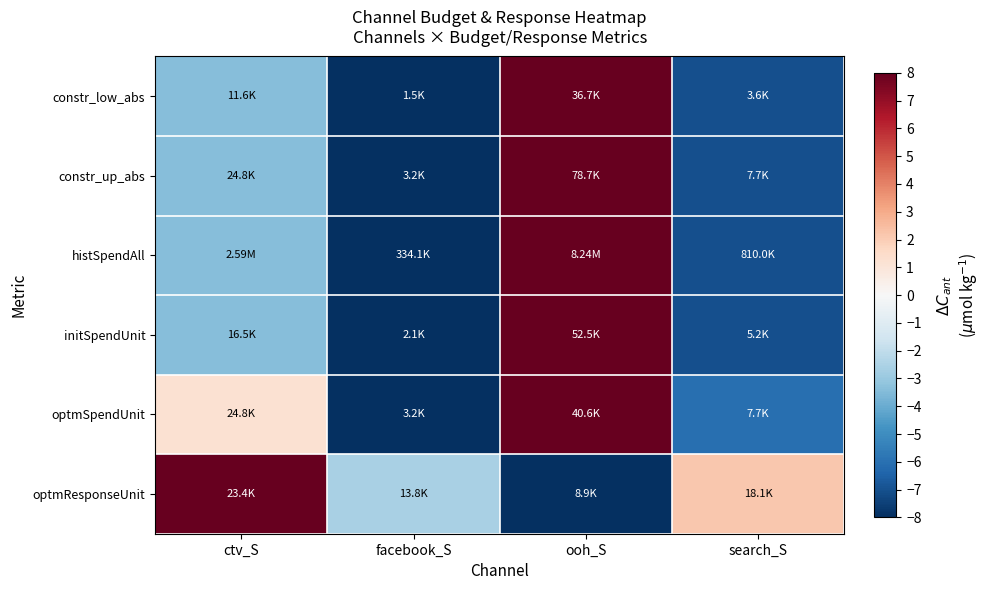

Reading left to right, list all the values displayed in this chart.

constr_low_abs: ctv_S=-3.4	facebook_S=-8.0	ooh_S=8.0	search_S=-7.0
constr_up_abs: ctv_S=-3.4	facebook_S=-8.0	ooh_S=8.0	search_S=-7.0
histSpendAll: ctv_S=-3.4	facebook_S=-8.0	ooh_S=8.0	search_S=-7.0
initSpendUnit: ctv_S=-3.4	facebook_S=-8.0	ooh_S=8.0	search_S=-7.0
optmSpendUnit: ctv_S=1.2	facebook_S=-8.0	ooh_S=8.0	search_S=-6.1
optmResponseUnit: ctv_S=8.0	facebook_S=-2.6	ooh_S=-8.0	search_S=2.1